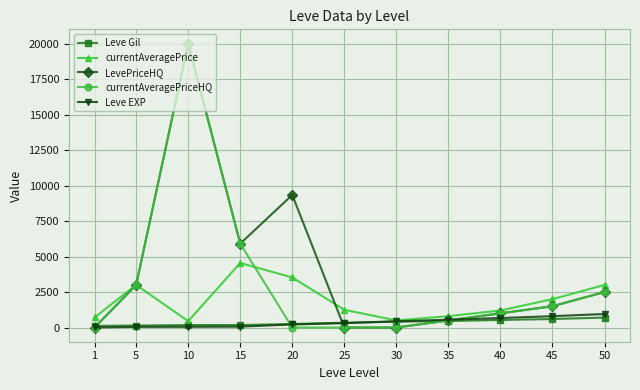

What is the value of the currentAveragePrice point at the 8th from the left?

800.0